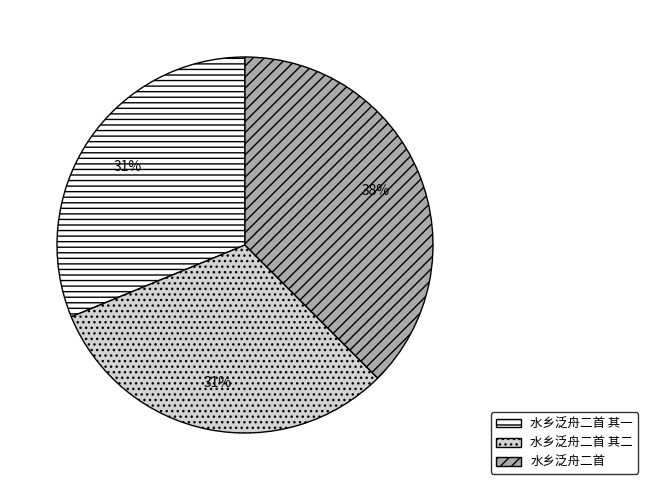

What is the largest slice in the pie chart?

水乡泛舟二首